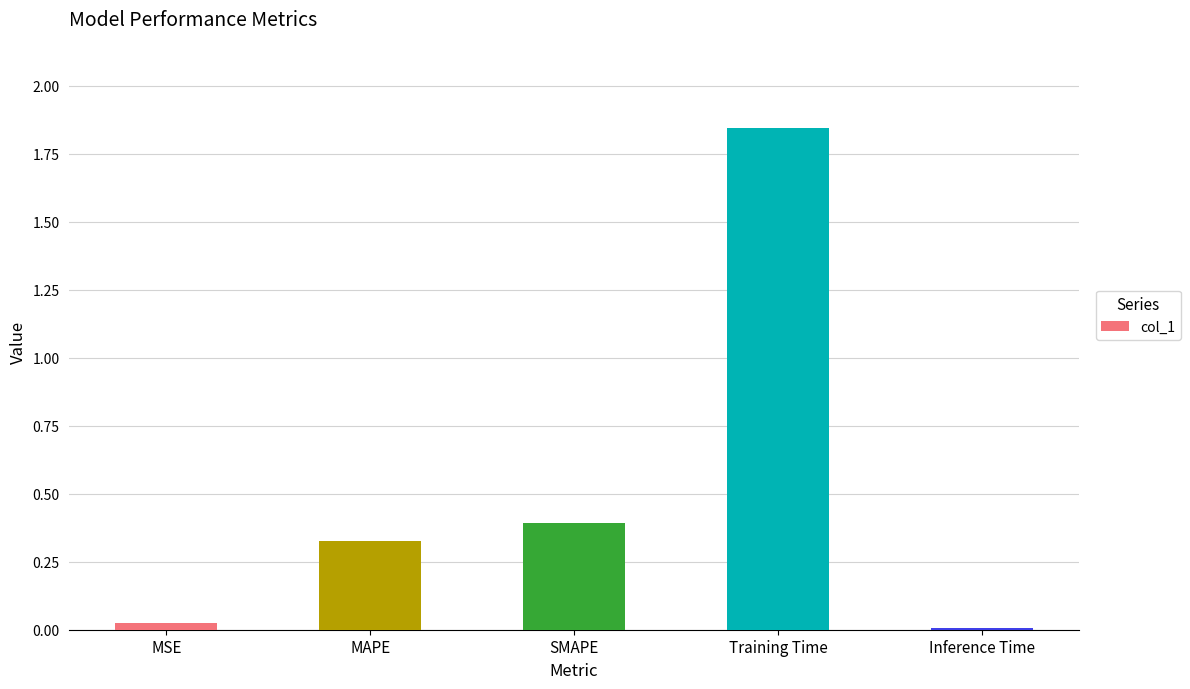

Rank the categories by value from lowest to highest.

Inference Time, MSE, MAPE, SMAPE, Training Time